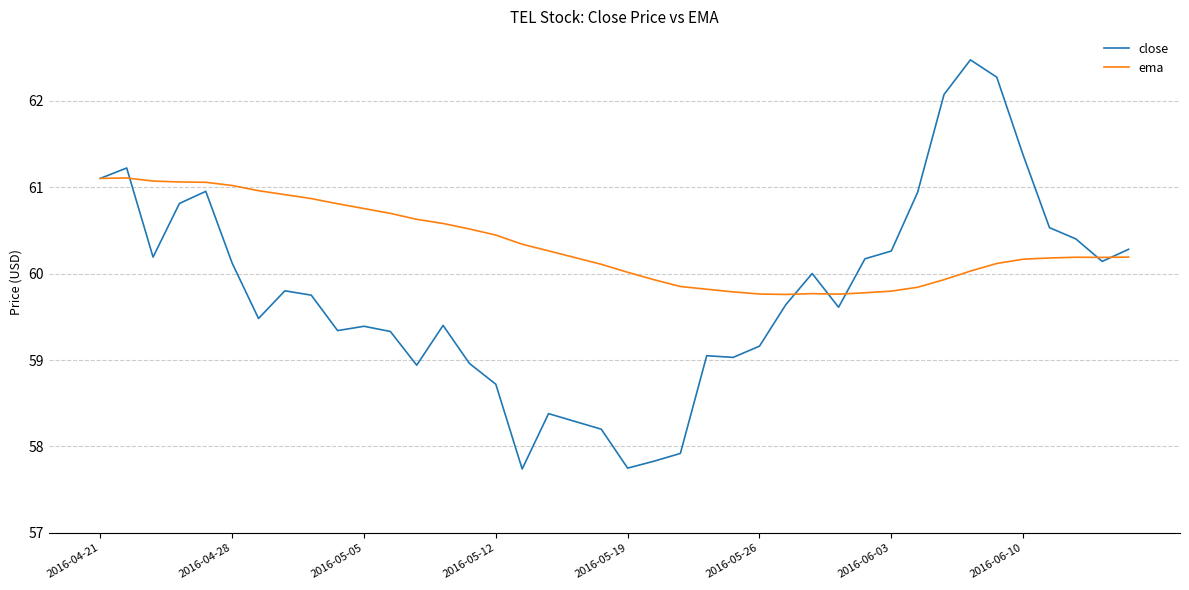

Which series has the largest total across all categories?

ema